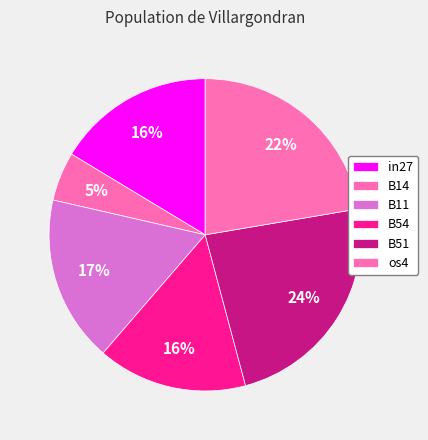

Is there a majority slice in this chart?

No